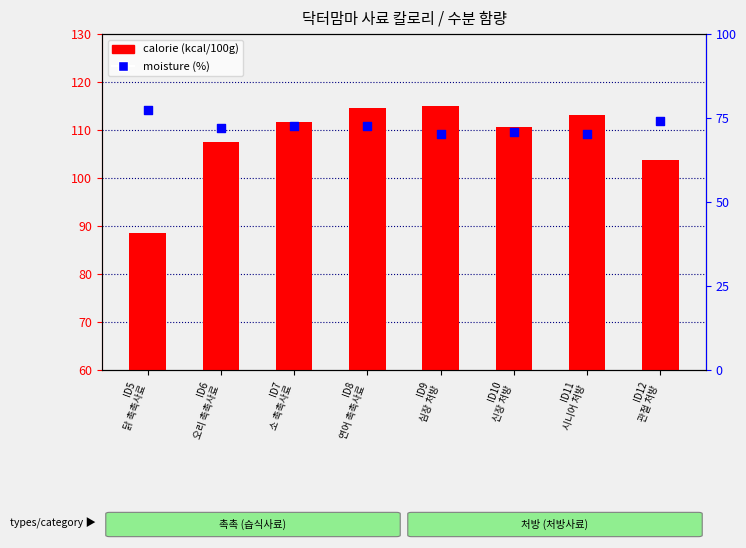

Which series contains the highest Y value?

calorie